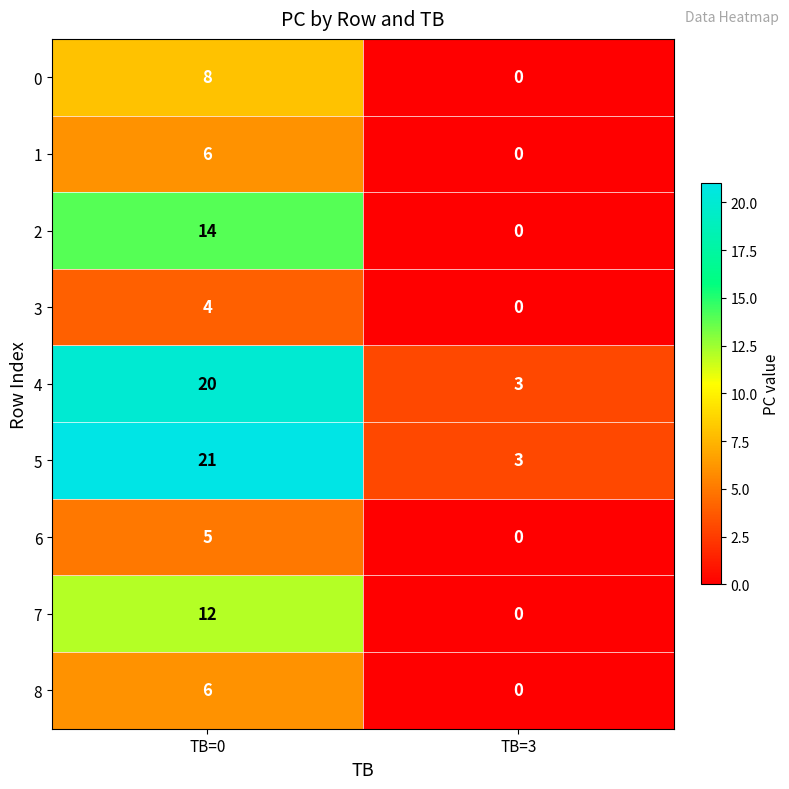

What is the difference between the 7 values at TB=0 and TB=3?

12